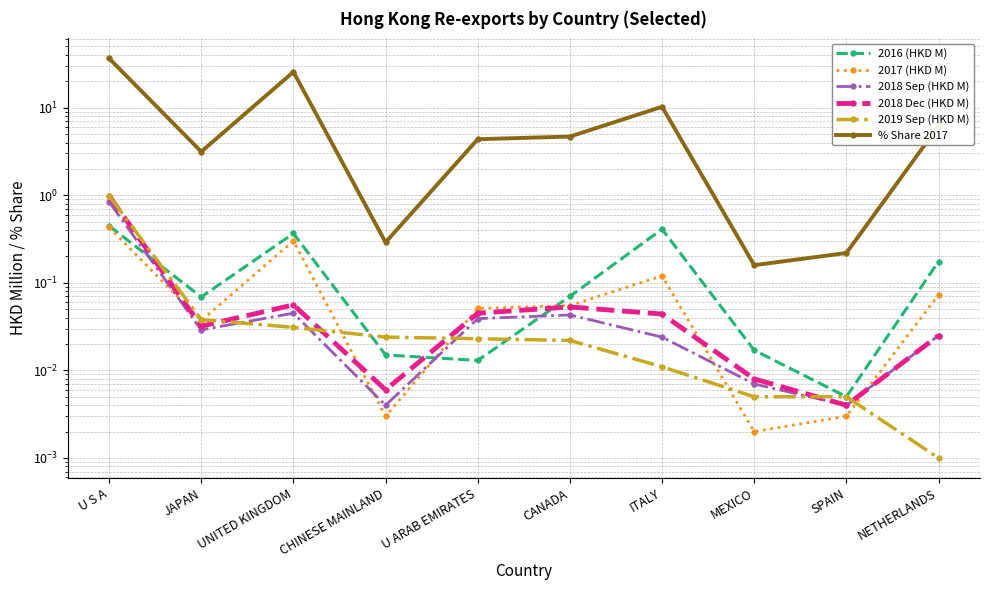

What are all the series names shown in the legend?

2016 (HKD M), 2017 (HKD M), 2018 Sep (HKD M), 2018 Dec (HKD M), 2019 Sep (HKD M), % Share 2017